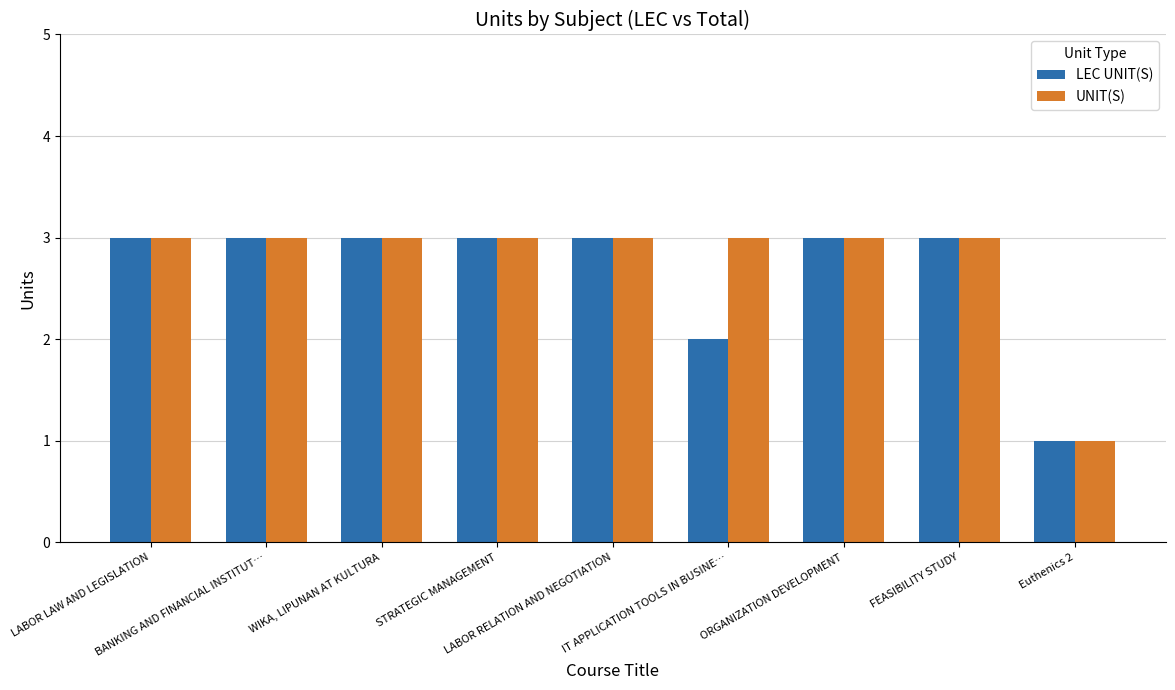

What is the sum of all UNIT(S) values?

25